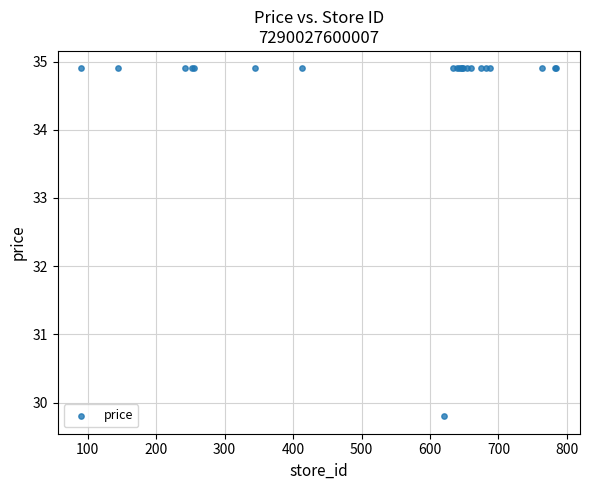

What Y value in the scatter plot is closest to 32?

29.8